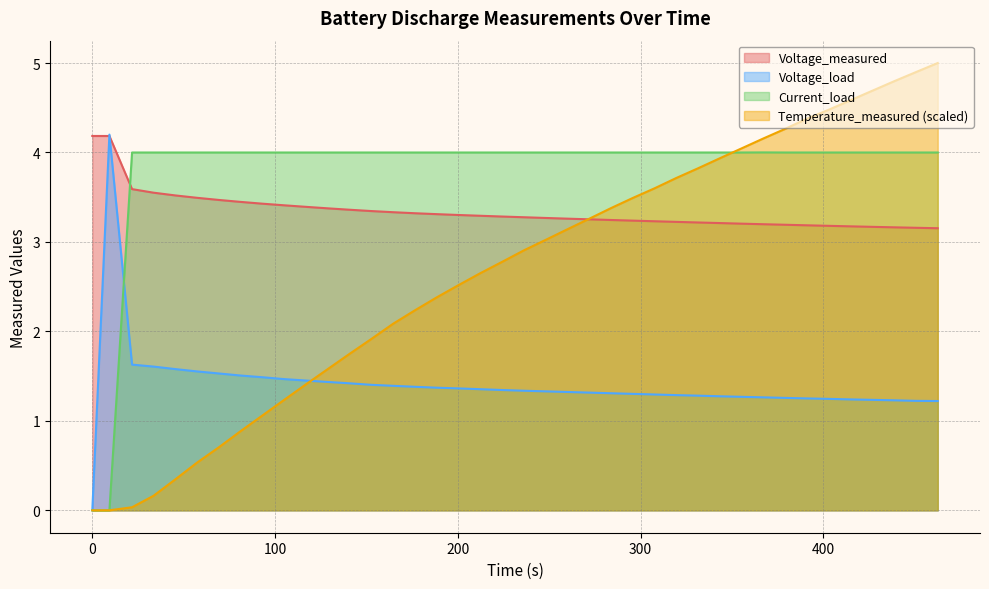

At 415.078, list the series in order from smallest to largest.

Voltage_load, Voltage_measured, Current_load, Temperature_measured